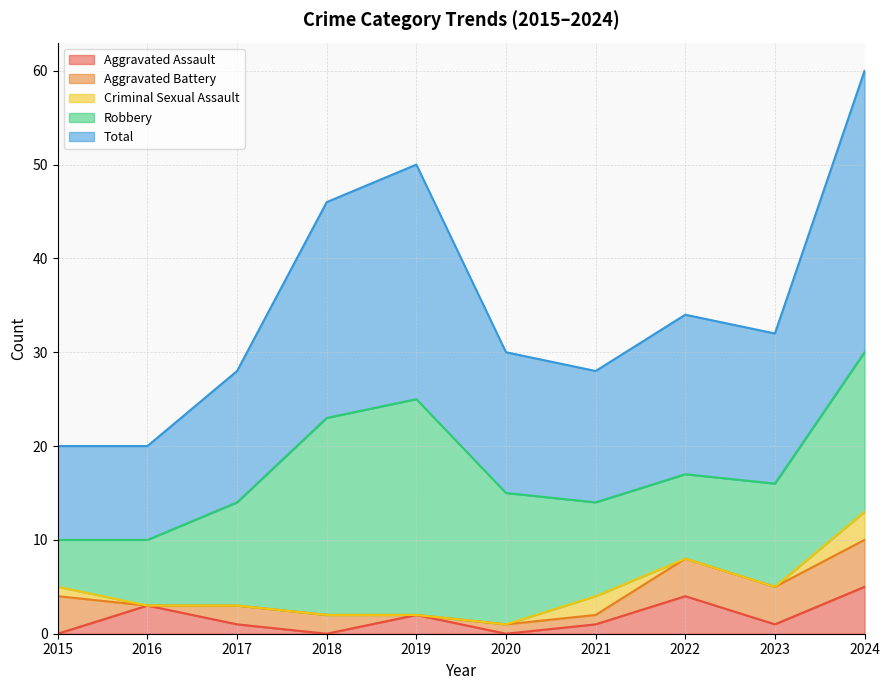

How many lines are shown in the chart?

5